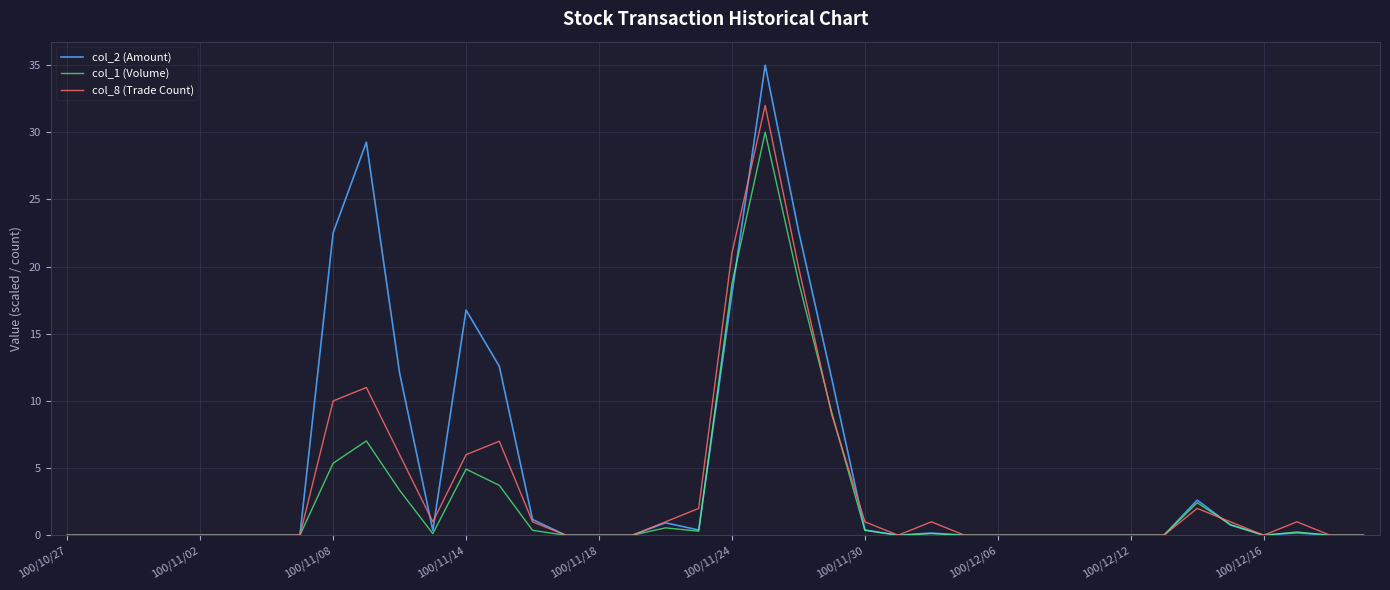

Is this an area chart (filled region under the line)?

No